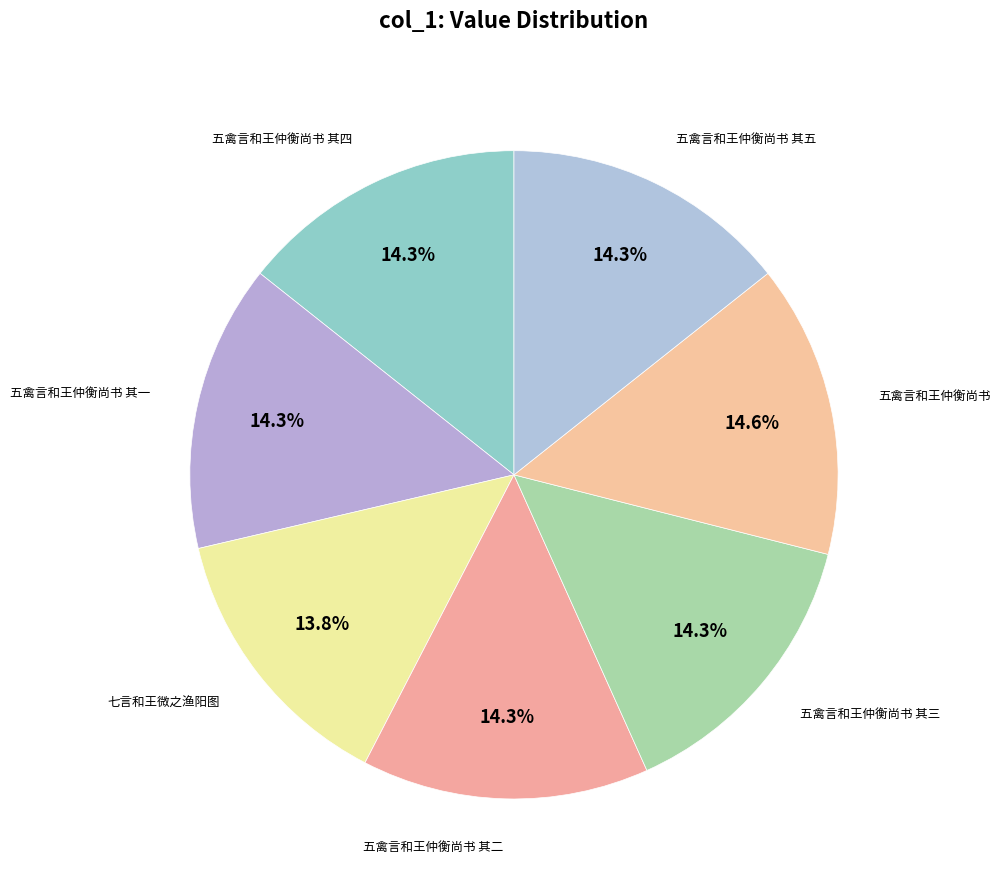

How many slices are in this pie chart?

7